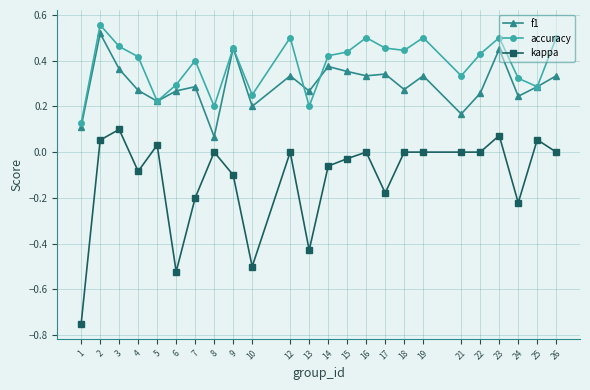

Which category has the lowest value in the f1 series?

8